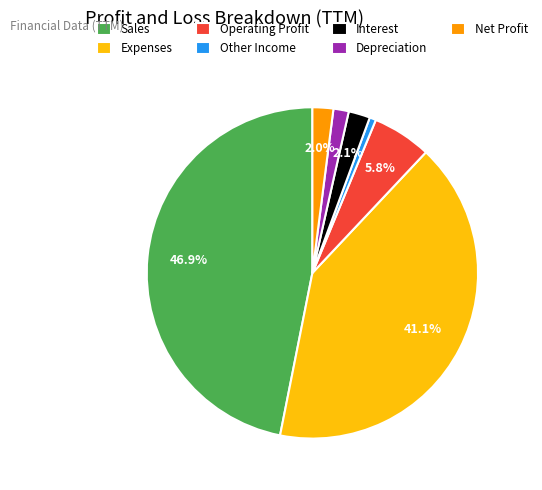

To the nearest percent, what is the difference between the Interest and Expenses slice percentages?

39%